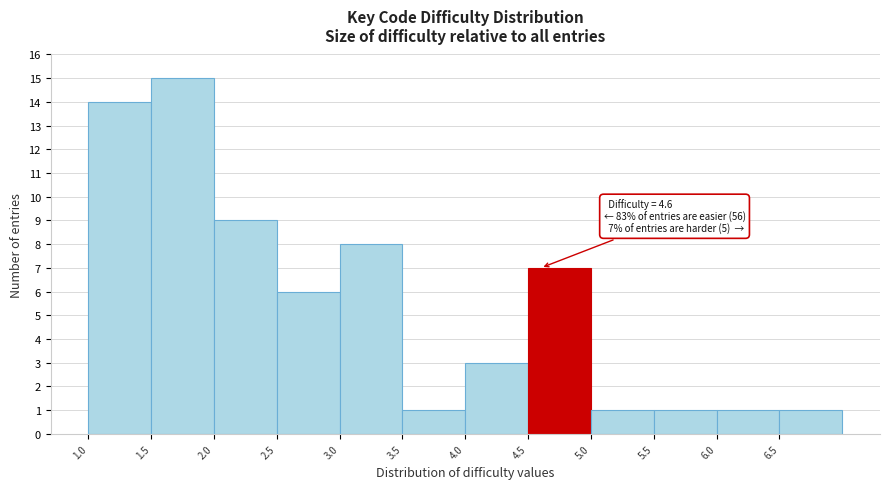

Over which range of the x-axis is the bar tallest?

1.5 to 2.0